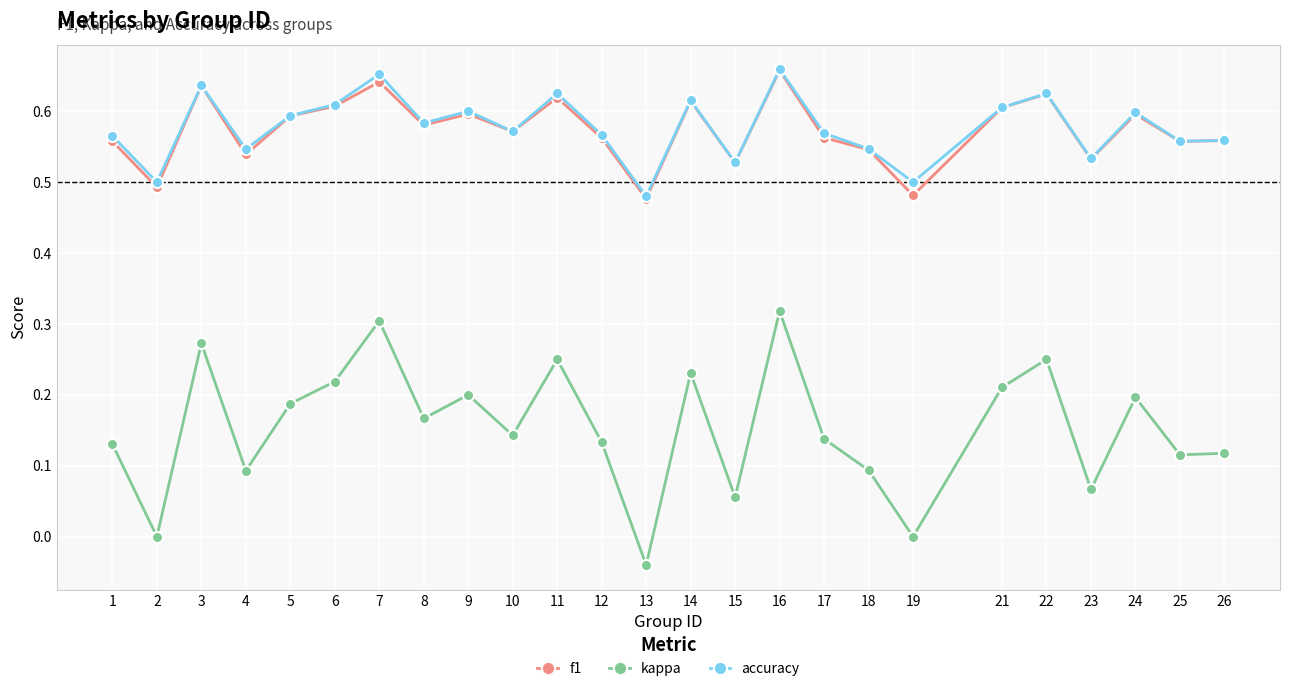

In accuracy, how many points are higher than both neighbors (excluding endpoints)?

8